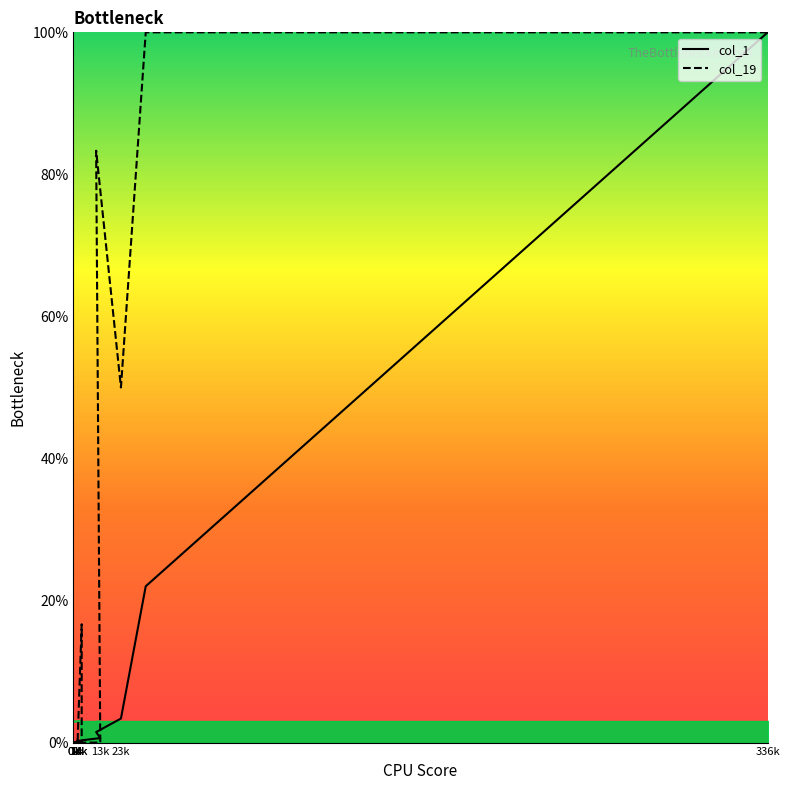

The col_1 series shows 0.0 at 19. True or false?

False